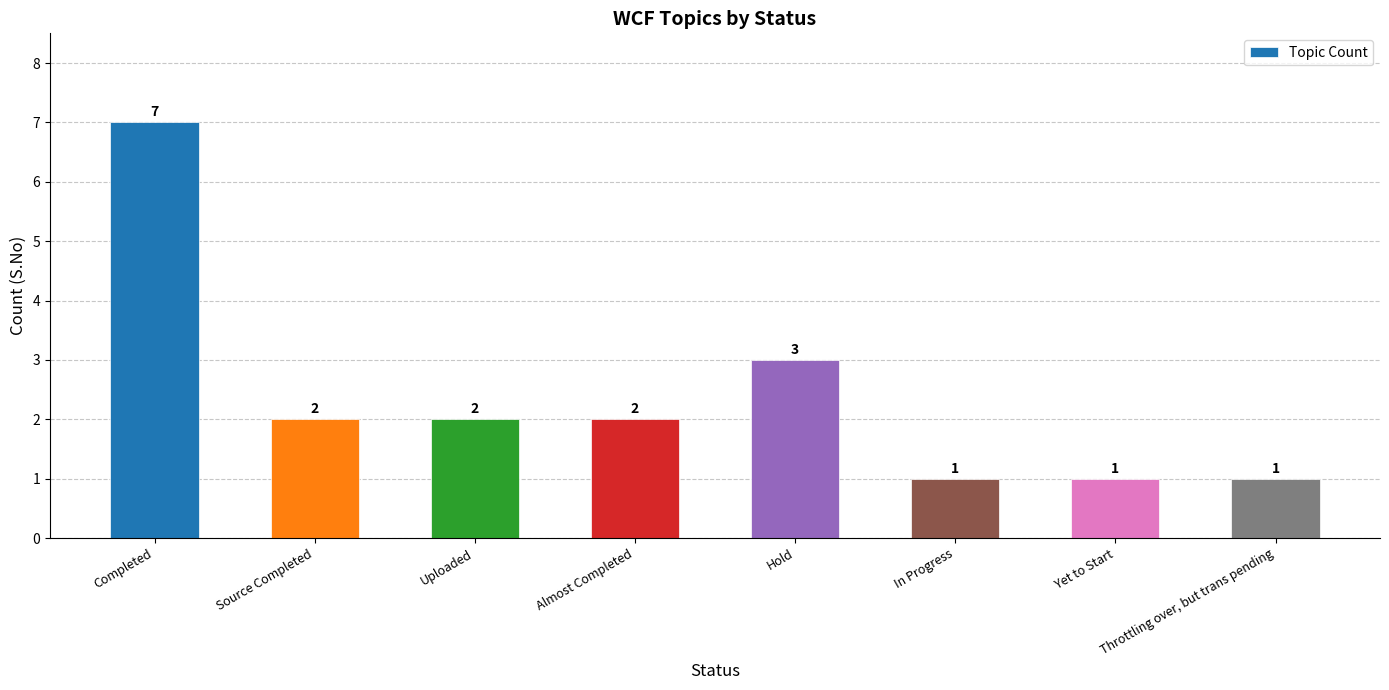

What is the minimum value shown in the chart?

1